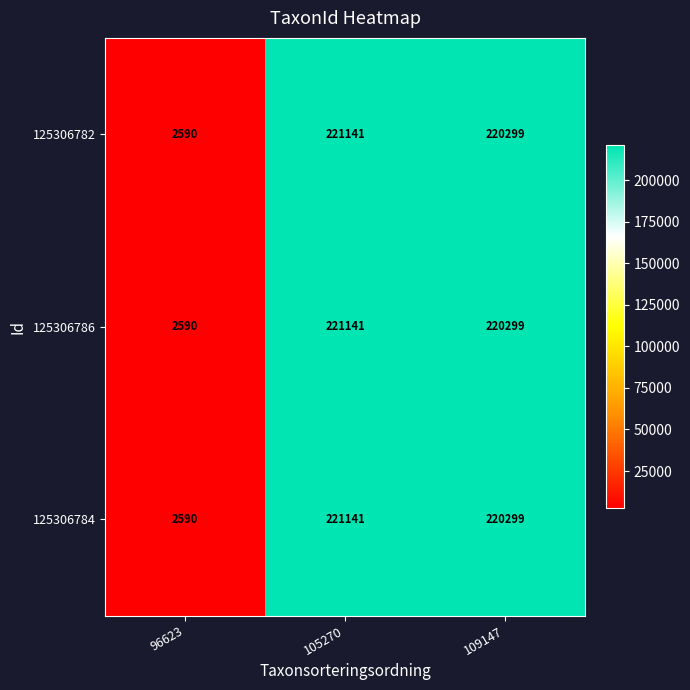

What is the maximum value shown in the chart?

221141